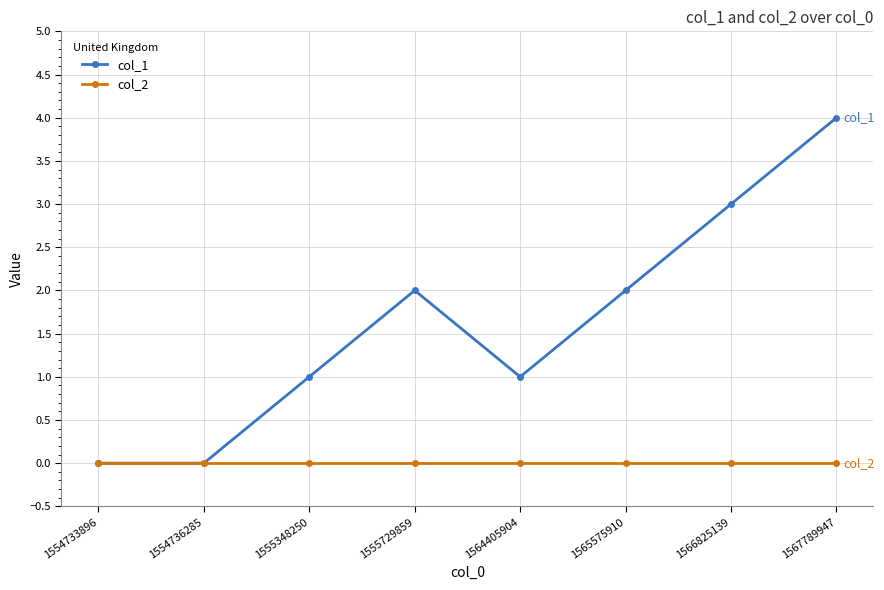

Between 1564405904 and 1565575910, which series saw the biggest shift?

col_1